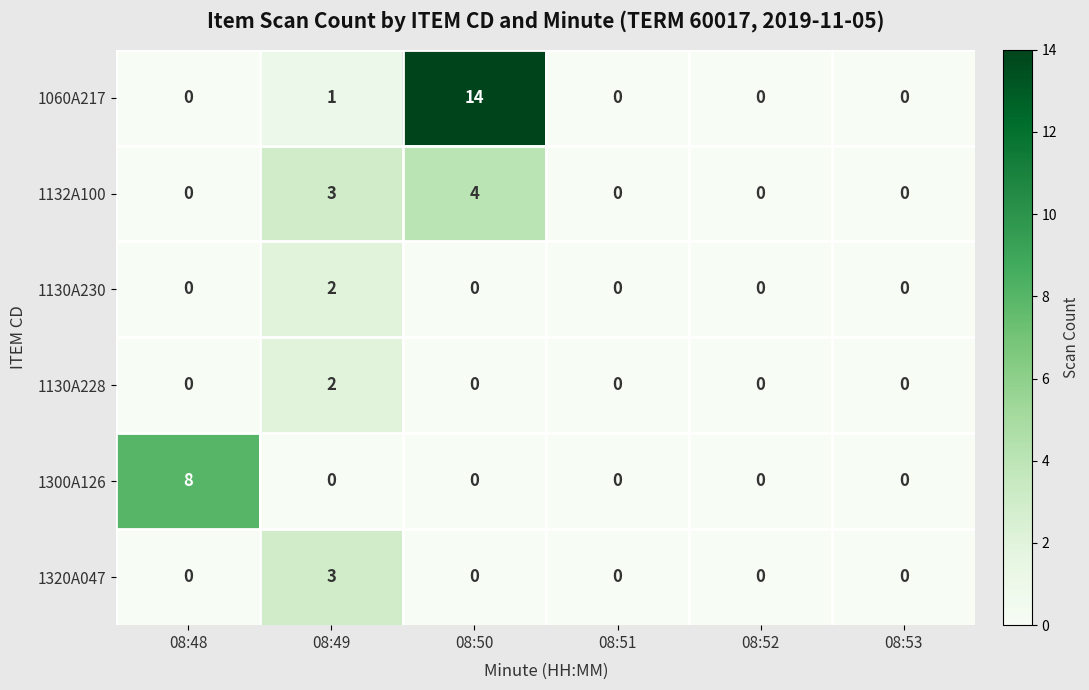

What is the total value across all series at 08:49?

11